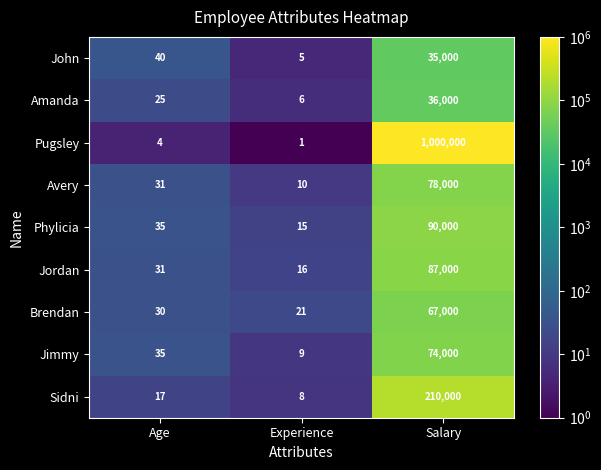

At which category is the sum across all series the highest?

Salary